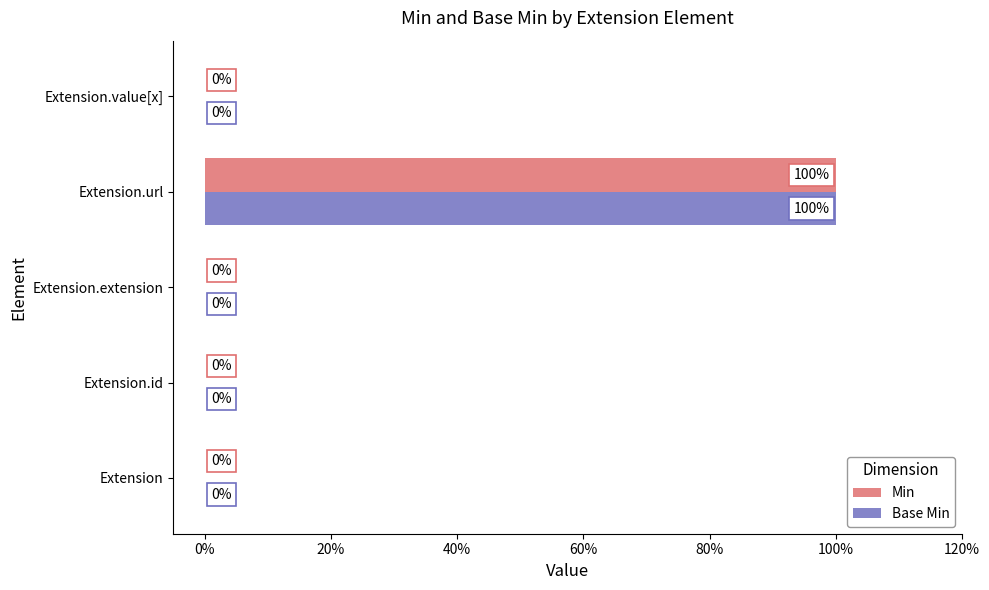

What is the sum of all Base Min values?

100